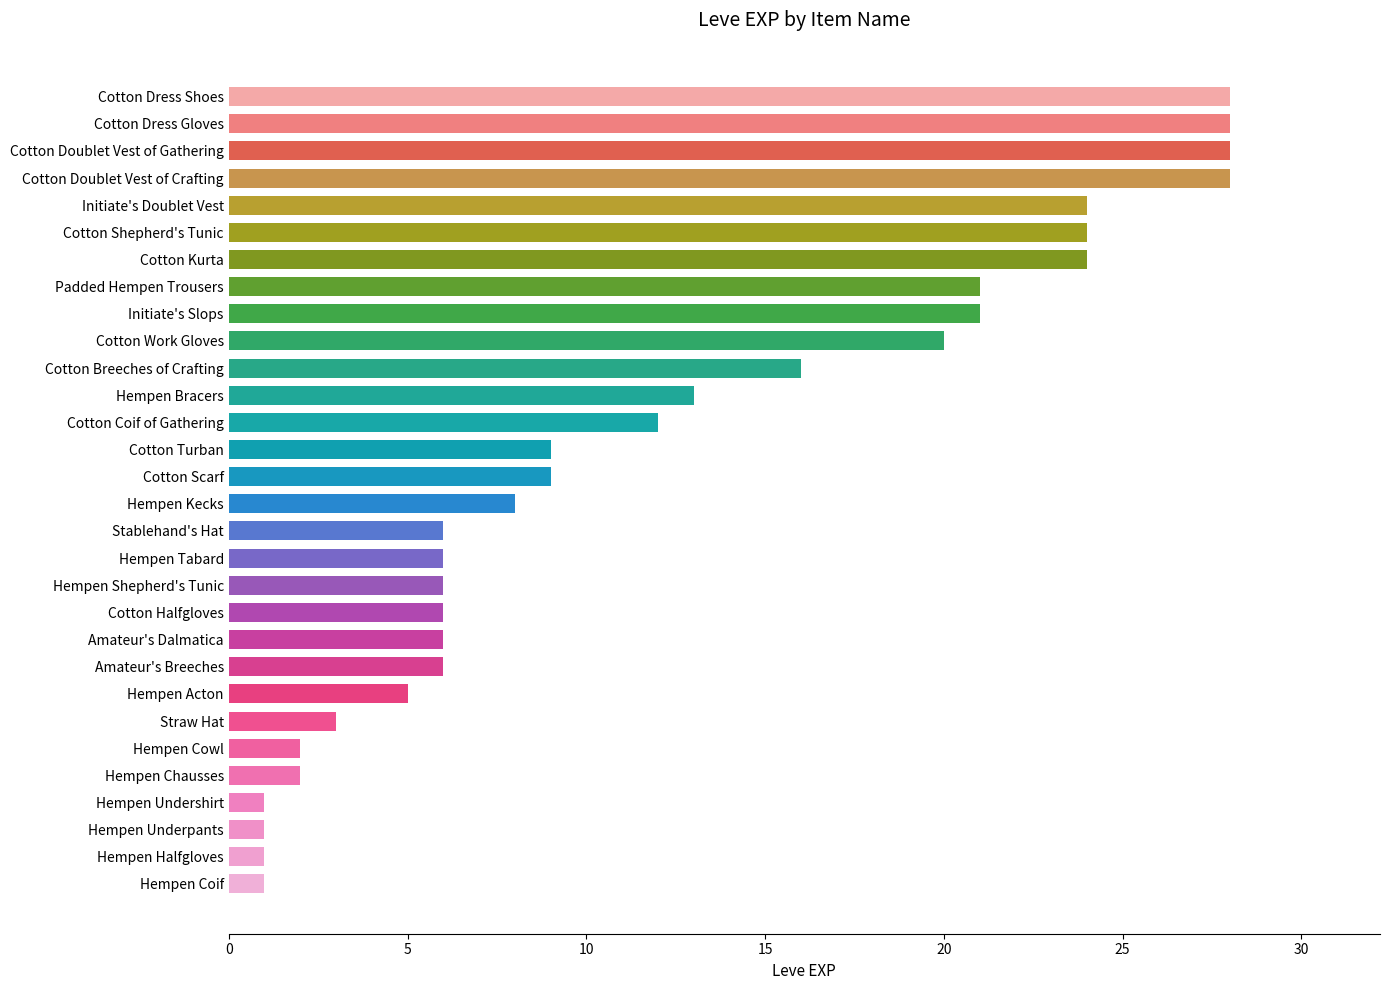

The value at Cotton Kurta is 24. True or false?

True